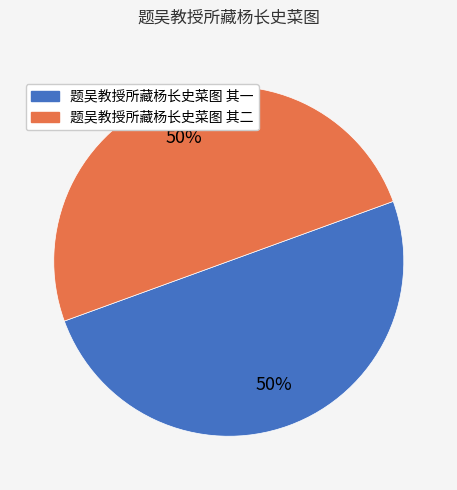

What is the ratio of the value at 题吴教授所藏杨长史菜图 其一 to the value at 题吴教授所藏杨长史菜图 其二?

1.0